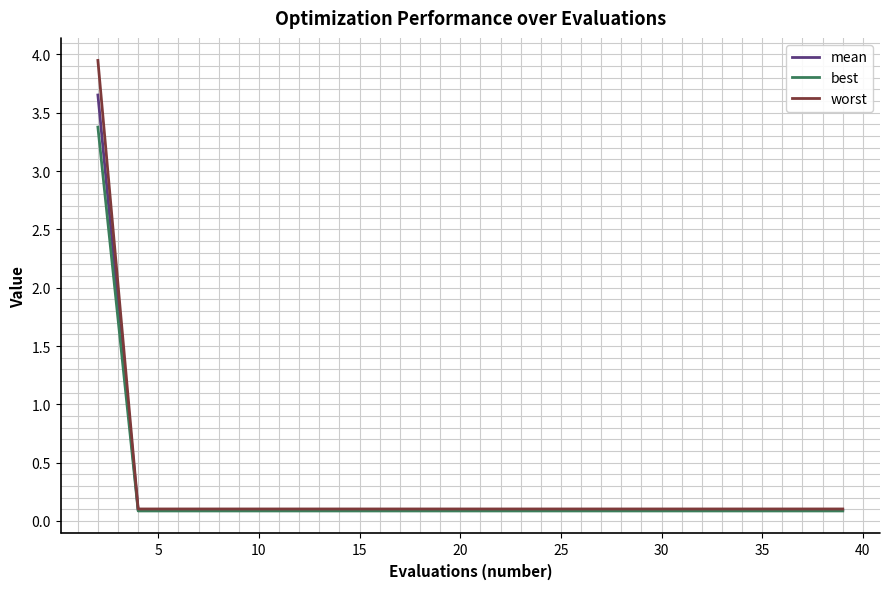

What are all the series names shown in the legend?

mean, best, worst